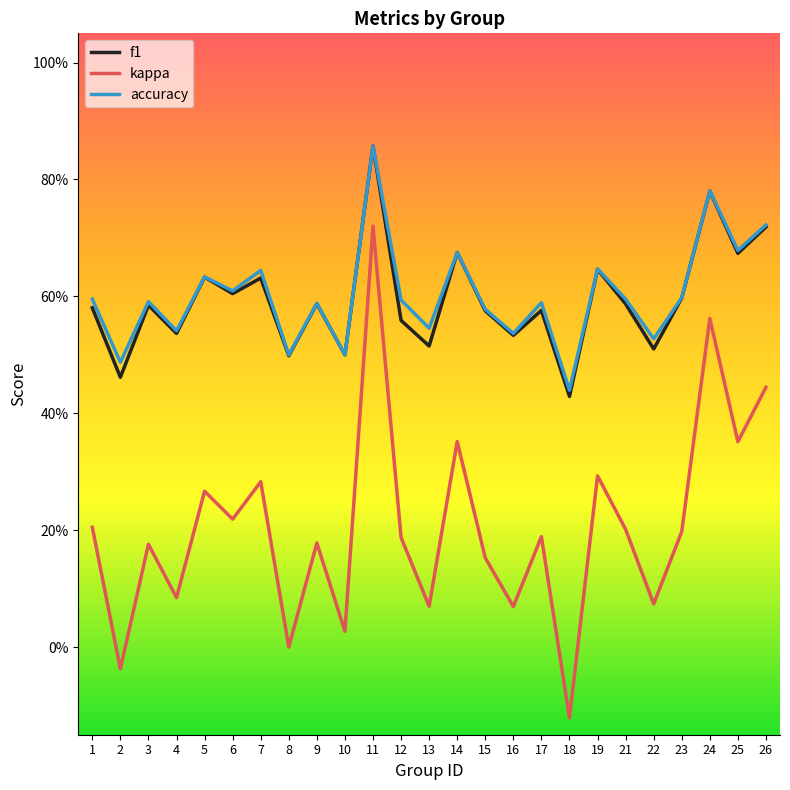

Is it true that f1 equals 0.6 at 6?

True